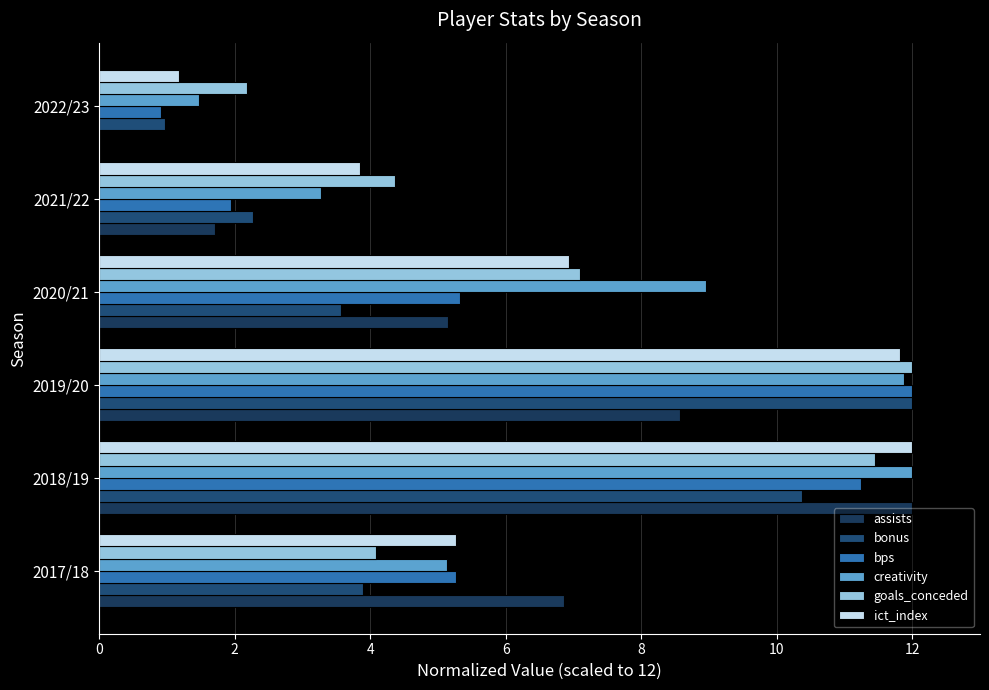

How many series are shown in this chart?

6